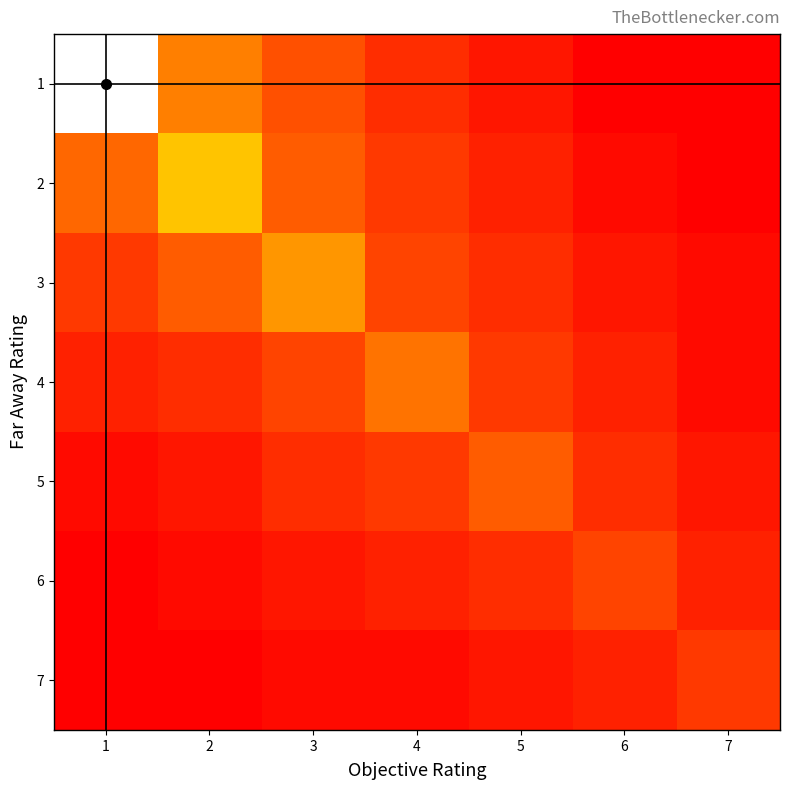

Reading right to left, list all the values displayed in this chart.

1: 7=1	6=1	5=3	4=5	3=8	2=12	1=45
2: 7=1	6=2	5=4	4=6	3=9	2=18	1=10
3: 7=2	6=3	5=5	4=7	3=14	2=9	1=6
4: 7=2	6=4	5=6	4=11	3=7	2=5	1=4
5: 7=3	6=5	5=9	4=6	3=5	2=3	1=2
6: 7=4	6=7	5=5	4=4	3=3	2=2	1=1
7: 7=6	6=4	5=3	4=2	3=2	2=1	1=1